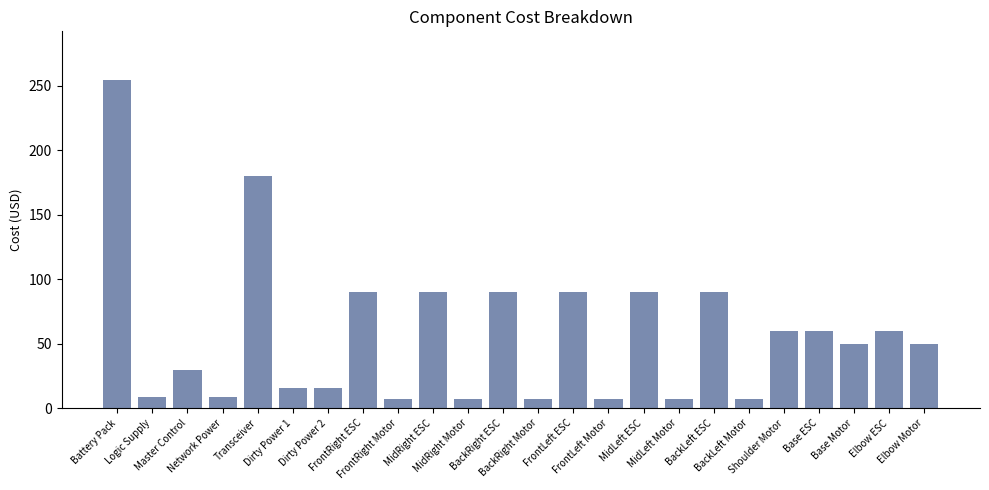

What is the approximate value at Shoulder Motor?

60.0